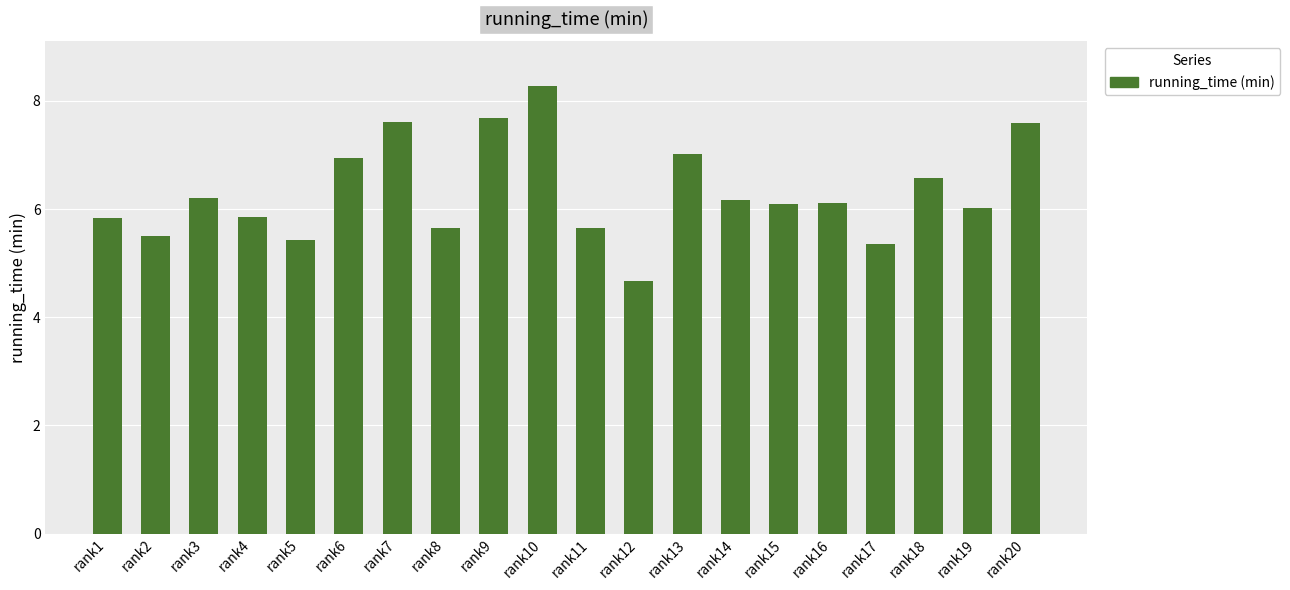

True or false: the data shows 6.1 at rank16.

True